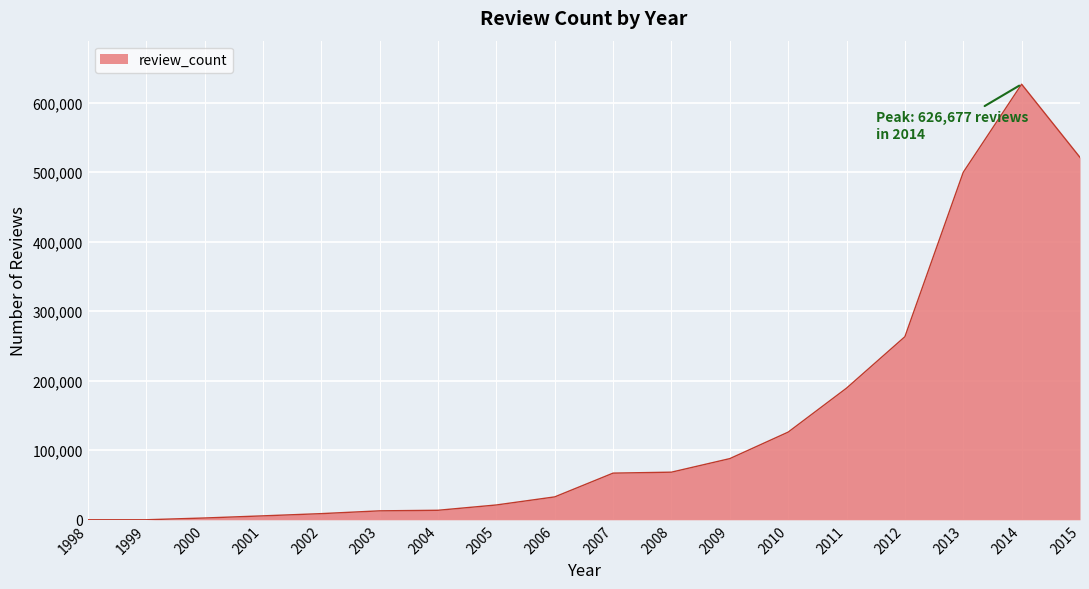

What is the approximate value at 2011?

189363